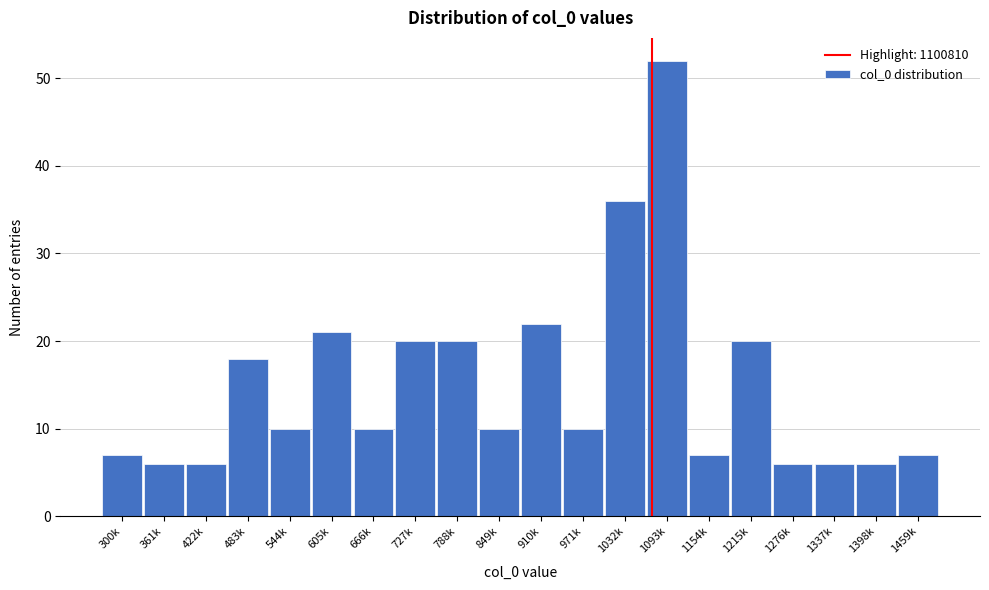

Reading left to right, transcribe all the data shown in this chart.

7	6	6	18	10	21	10	20	20	10	22	10	36	52	7	20	6	6	6	7